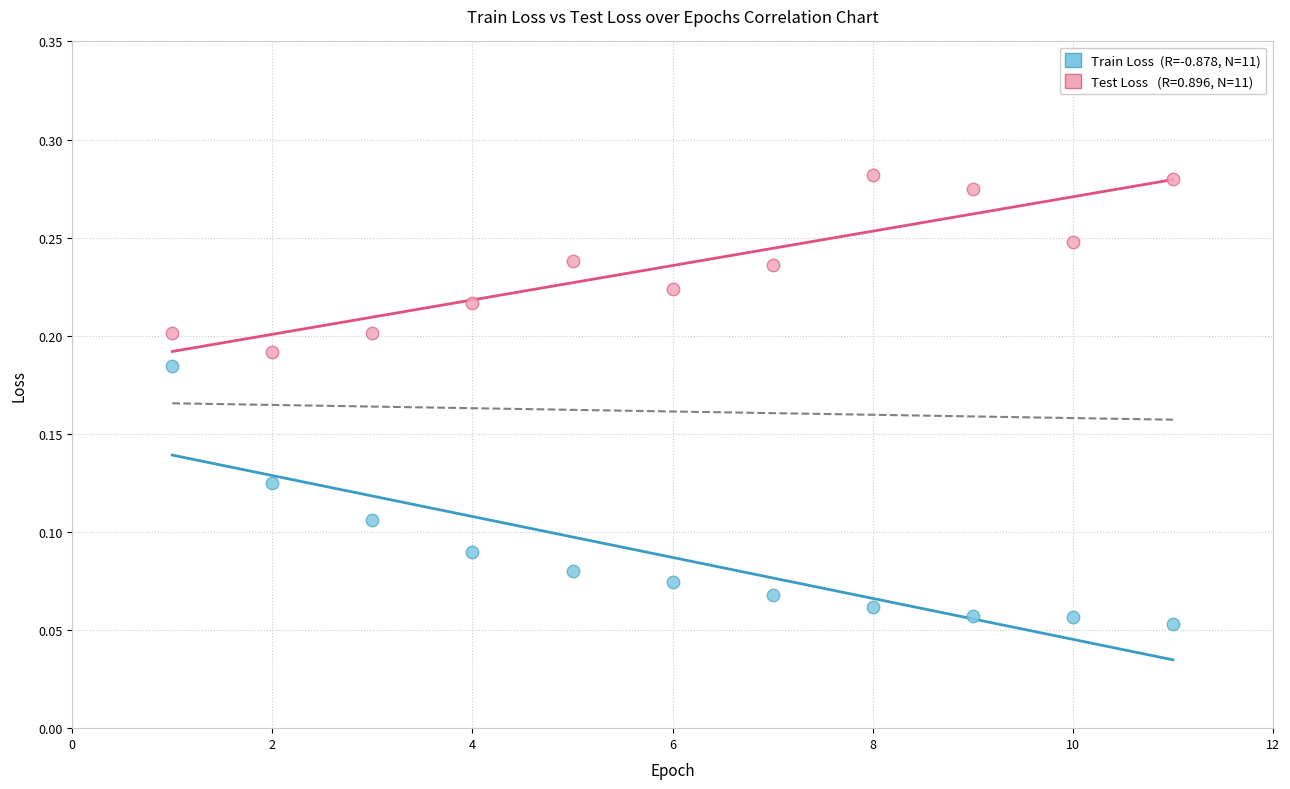

Across all data points, what is the range of X values (max minus min)?

10.0